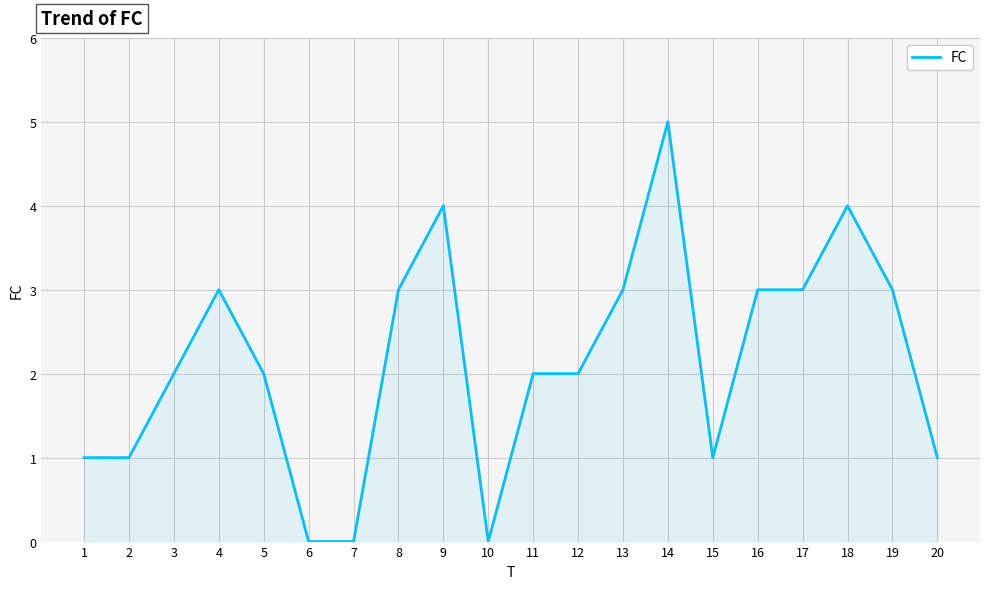

Reading right to left, list all the values displayed in this chart.

1	3	4	3	3	1	5	3	2	2	0	4	3	0	0	2	3	2	1	1